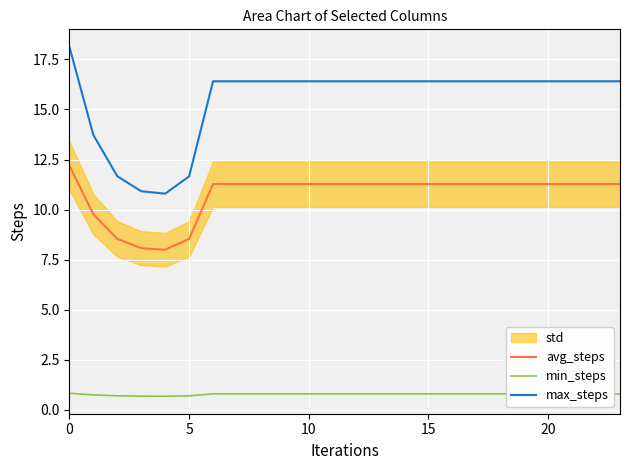

True or false: min_steps and avg_steps intersect in this chart.

False